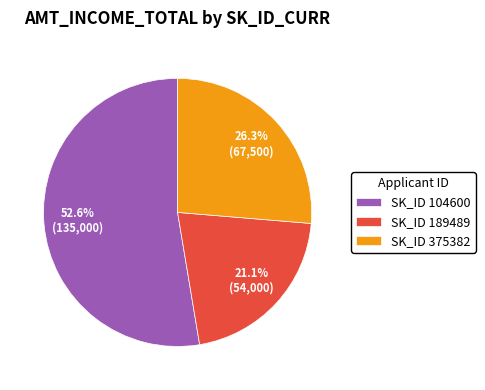

Do SK_ID 104600 and SK_ID 375382 together represent more than half of the pie?

Yes